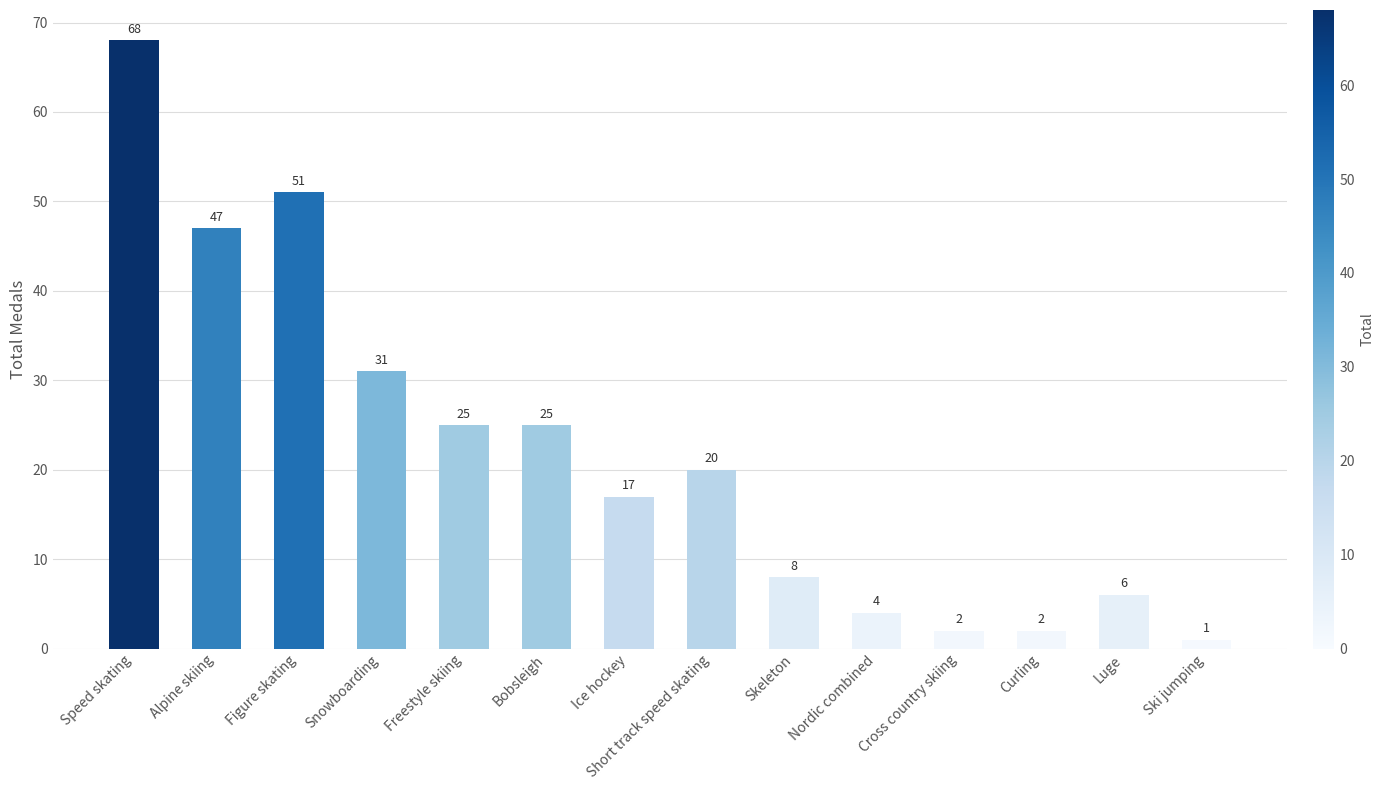

What is the label of the 2nd bar from the right?

Luge